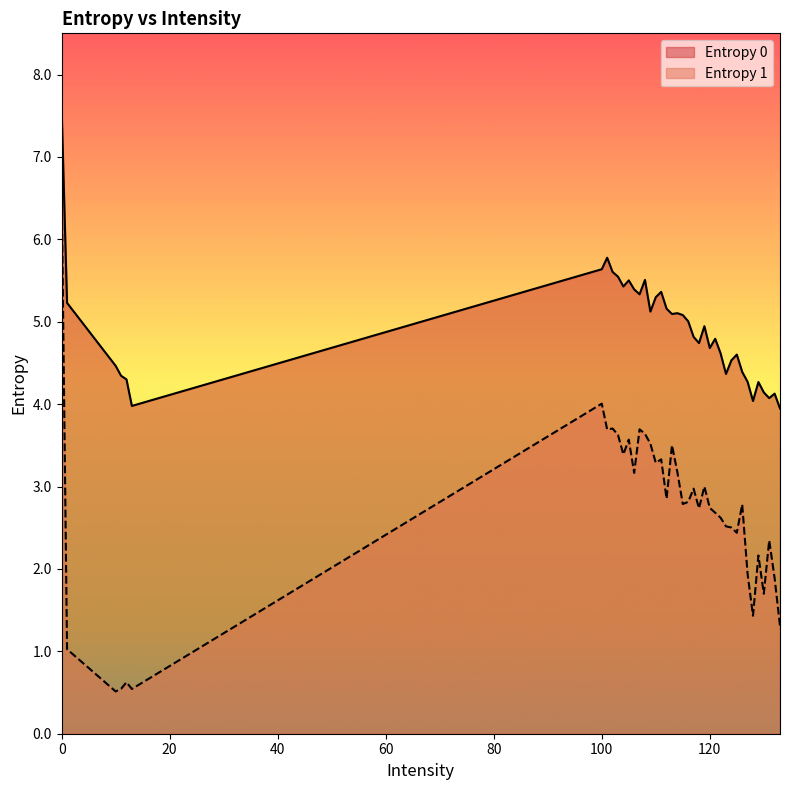

How many data points in Entropy 0 are less than 4?

2